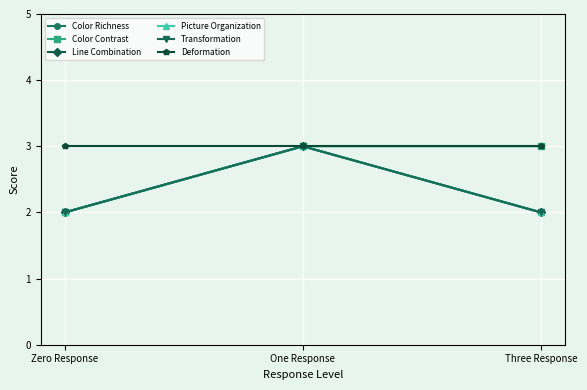

Reading left to right, transcribe all the data shown in this chart.

Color Richness: 2	3	2
Color Contrast: 2	3	3
Line Combination: 2	3	2
Picture Organization: 2	3	2
Transformation: 2	3	2
Deformation: 3	3	3